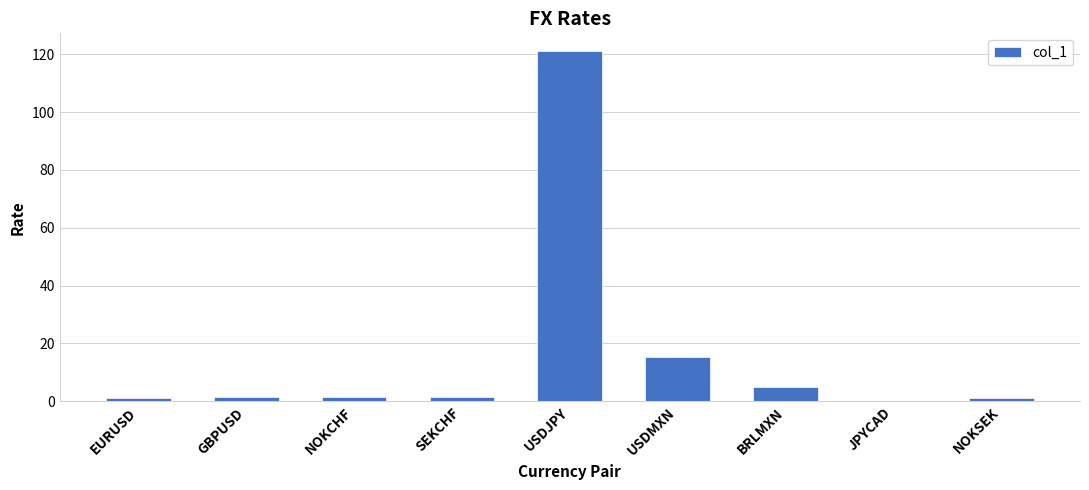

What is the maximum value shown in the chart?

121.2